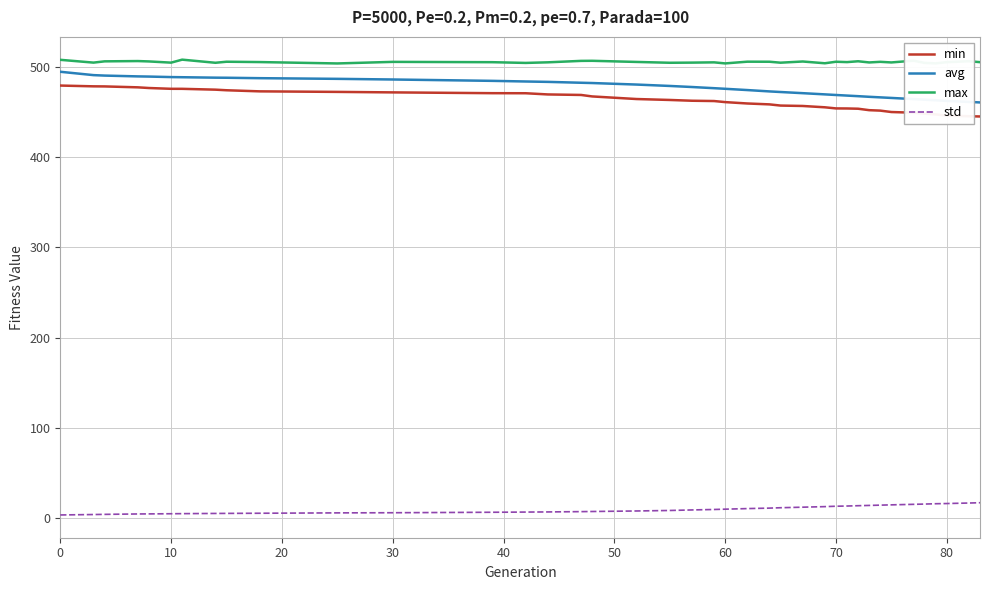

What is the maximum value shown in the chart?

508.2